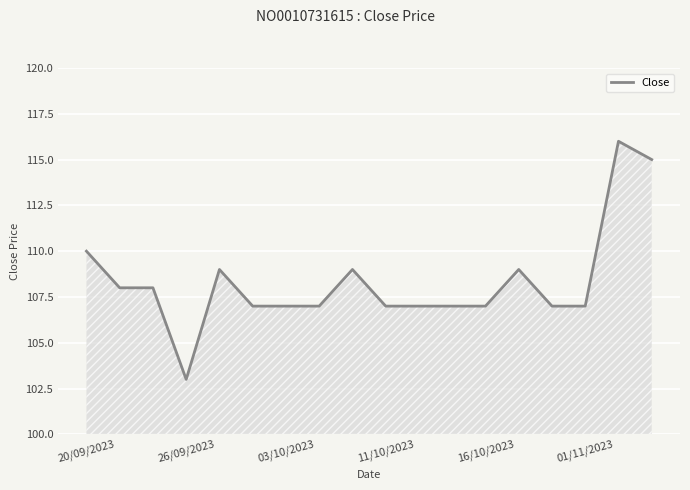

Does the chart display data point markers on the line(s)?

No